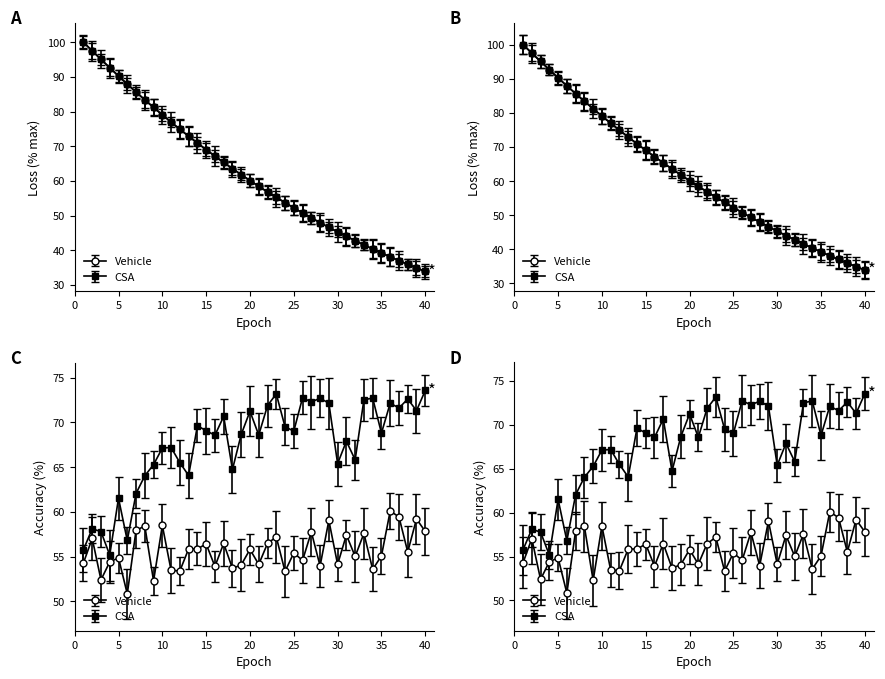

What is the minimum value shown in the chart?

33.9